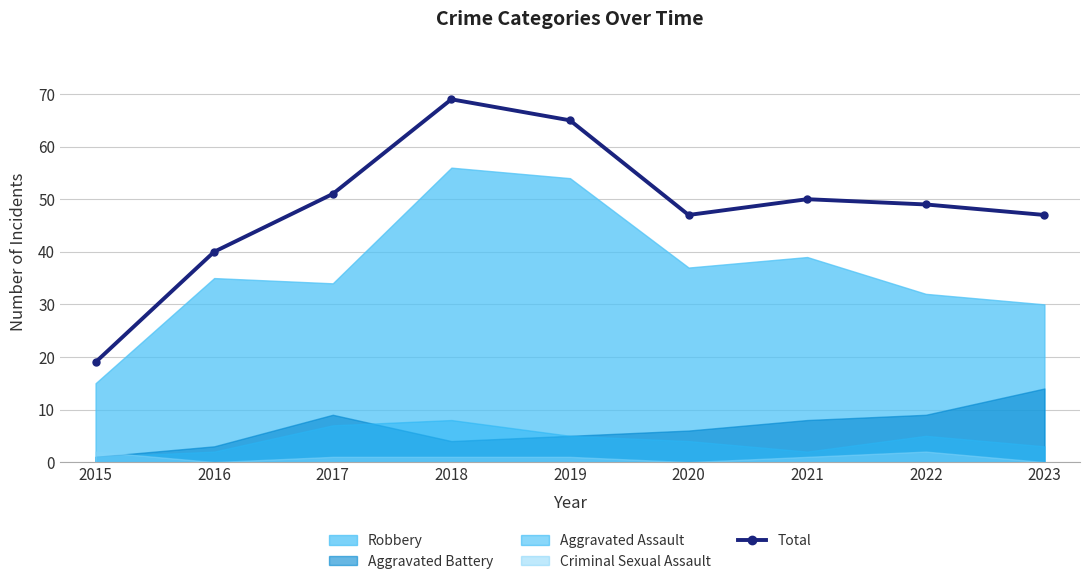

Reading left to right, extract all data points from this chart.

19	40	51	69	65	47	50	49	47